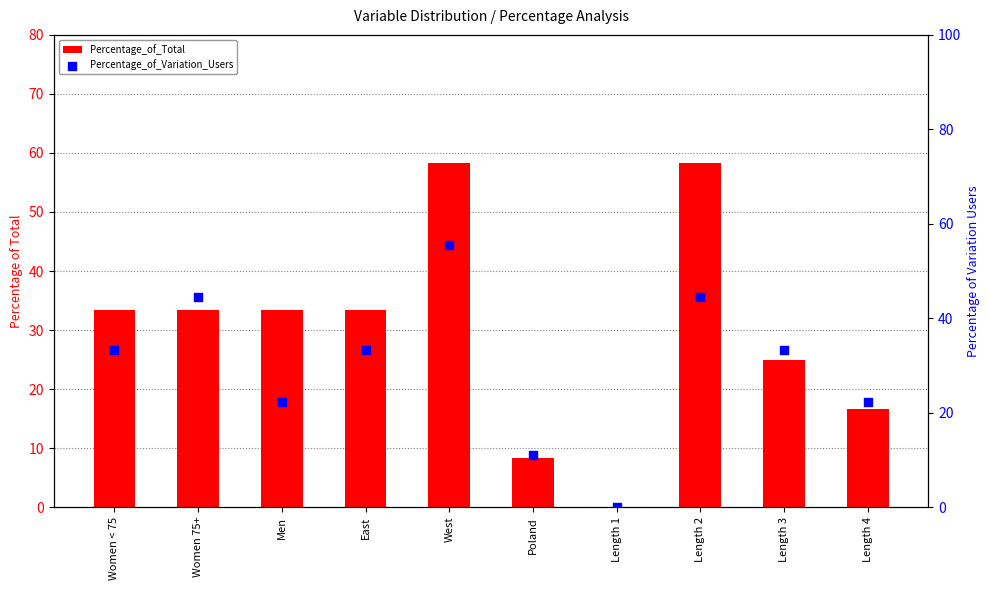

Which series reaches the minimum Y coordinate?

Percentage_of_Total